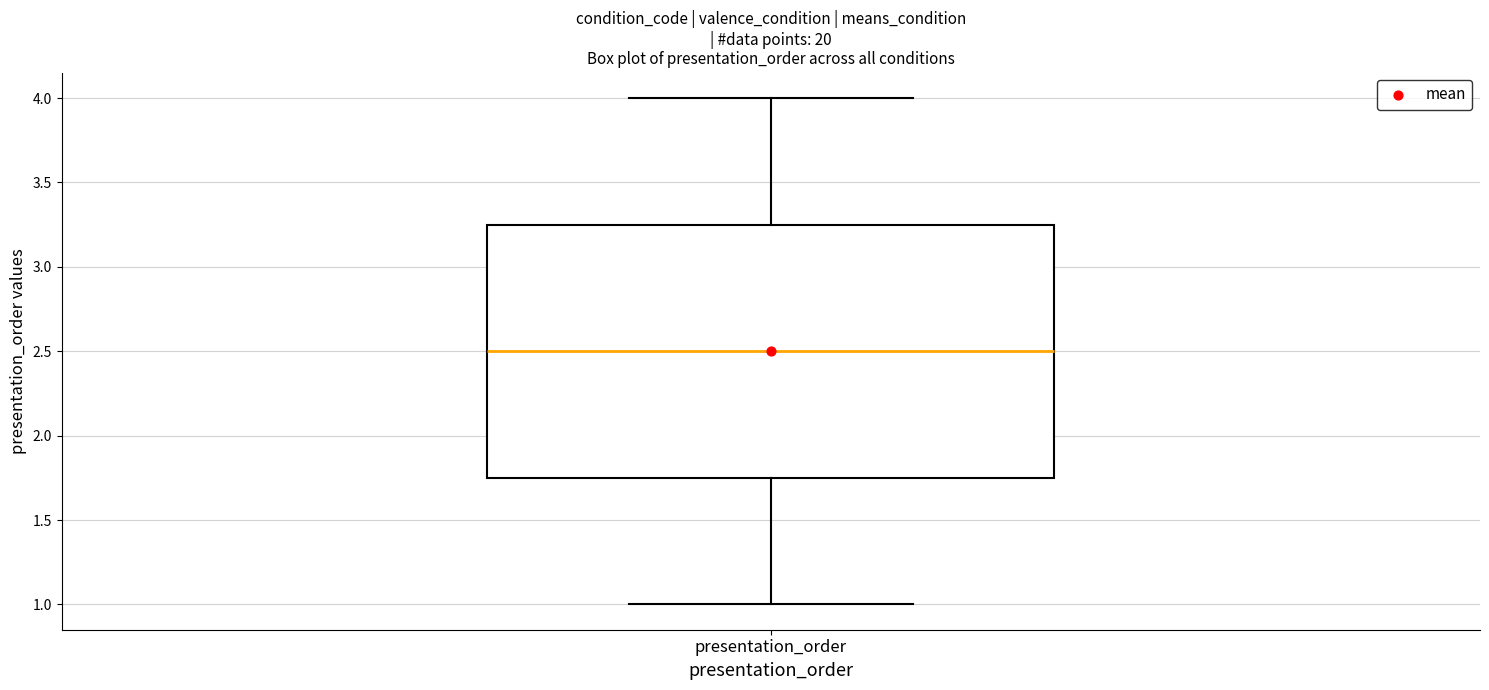

Read this box plot against the y-axis: the position of the median line, the range covered by the box, and the ends of both whiskers. The values are not printed on the chart, so give them approximately, as read against the axis.

median 2.50, box 1.75 to 3.25, whiskers 1.00 to 4.00